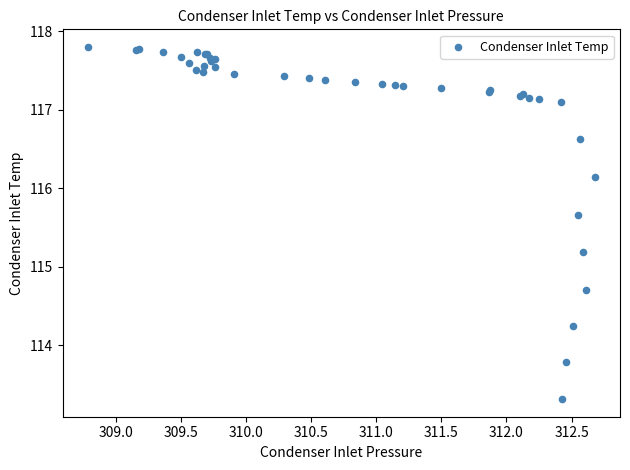

What Y value in the scatter plot is closest to 115?

115.2